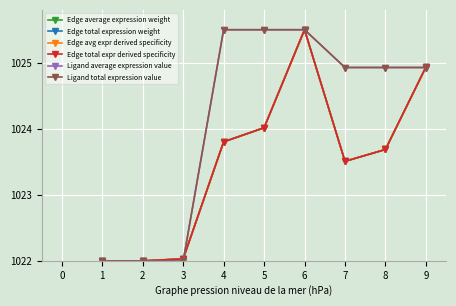

What is the sum of the Edge average expression weight values at 6 and 3?

2047.5